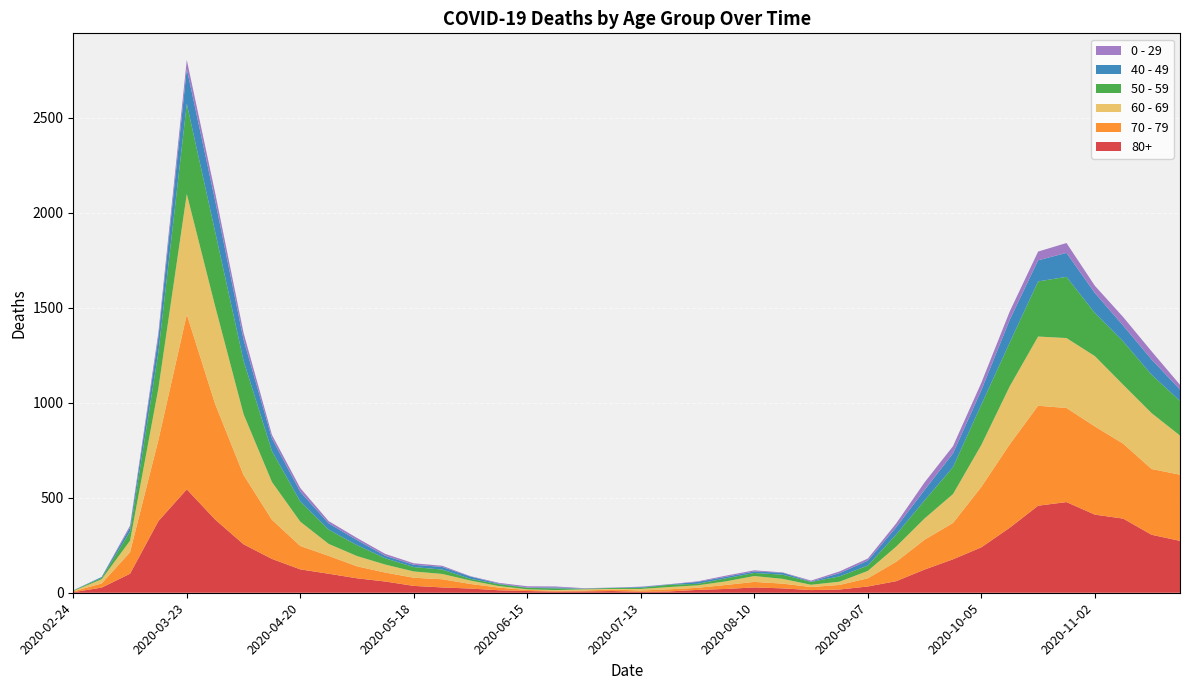

Reading right to left, extract all data points from this chart.

80+: 2020-11-23=273	2020-11-16=305	2020-11-09=390	2020-11-02=411	2020-10-26=477	2020-10-19=458	2020-10-12=342	2020-10-05=239	2020-09-28=176	2020-09-21=122	2020-09-14=61	2020-09-07=33	2020-08-31=17	2020-08-24=14	2020-08-17=23	2020-08-10=28	2020-08-03=20	2020-07-27=15	2020-07-20=7	2020-07-13=5	2020-07-06=9	2020-06-29=7	2020-06-22=6	2020-06-15=9	2020-06-08=13	2020-06-01=22	2020-05-25=28	2020-05-18=36	2020-05-11=59	2020-05-04=76	2020-04-27=100	2020-04-20=123	2020-04-13=178	2020-04-06=255	2020-03-30=385	2020-03-23=544	2020-03-16=377	2020-03-09=100	2020-03-02=27	2020-02-24=3
70 - 79: 2020-11-23=348	2020-11-16=346	2020-11-09=394	2020-11-02=464	2020-10-26=495	2020-10-19=526	2020-10-12=439	2020-10-05=318	2020-09-28=191	2020-09-21=157	2020-09-14=102	2020-09-07=43	2020-08-31=24	2020-08-24=16	2020-08-17=25	2020-08-10=29	2020-08-03=21	2020-07-27=11	2020-07-20=11	2020-07-13=7	2020-07-06=8	2020-06-29=5	2020-06-22=5	2020-06-15=6	2020-06-08=14	2020-06-01=24	2020-05-25=43	2020-05-18=43	2020-05-11=47	2020-05-04=63	2020-04-27=94	2020-04-20=123	2020-04-13=206	2020-04-06=365	2020-03-30=608	2020-03-23=920	2020-03-16=427	2020-03-09=113	2020-03-02=22	2020-02-24=4
60 - 69: 2020-11-23=206	2020-11-16=294	2020-11-09=310	2020-11-02=370	2020-10-26=368	2020-10-19=364	2020-10-12=305	2020-10-05=221	2020-09-28=152	2020-09-21=112	2020-09-14=80	2020-09-07=39	2020-08-31=17	2020-08-24=12	2020-08-17=25	2020-08-10=31	2020-08-03=19	2020-07-27=13	2020-07-20=12	2020-07-13=8	2020-07-06=3	2020-06-29=6	2020-06-22=3	2020-06-15=3	2020-06-08=8	2020-06-01=18	2020-05-25=28	2020-05-18=33	2020-05-11=42	2020-05-04=54	2020-04-27=63	2020-04-20=128	2020-04-13=199	2020-04-06=320	2020-03-30=514	2020-03-23=634	2020-03-16=272	2020-03-09=61	2020-03-02=22	2020-02-24=2
50 - 59: 2020-11-23=182	2020-11-16=202	2020-11-09=228	2020-11-02=227	2020-10-26=322	2020-10-19=290	2020-10-12=230	2020-10-05=212	2020-09-28=142	2020-09-21=95	2020-09-14=64	2020-09-07=28	2020-08-31=28	2020-08-24=15	2020-08-17=22	2020-08-10=16	2020-08-03=16	2020-07-27=8	2020-07-20=12	2020-07-13=6	2020-07-06=5	2020-06-29=3	2020-06-22=9	2020-06-15=8	2020-06-08=10	2020-06-01=9	2020-05-25=23	2020-05-18=23	2020-05-11=33	2020-05-04=57	2020-04-27=75	2020-04-20=106	2020-04-13=163	2020-04-06=281	2020-03-30=392	2020-03-23=475	2020-03-16=190	2020-03-09=48	2020-03-02=7	2020-02-24=3
40 - 49: 2020-11-23=60	2020-11-16=80	2020-11-09=83	2020-11-02=105	2020-10-26=126	2020-10-19=111	2020-10-12=120	2020-10-05=76	2020-09-28=72	2020-09-21=55	2020-09-14=38	2020-09-07=26	2020-08-31=17	2020-08-24=2	2020-08-17=10	2020-08-10=8	2020-08-03=8	2020-07-27=10	2020-07-20=2	2020-07-13=4	2020-07-06=1	2020-06-29=1	2020-06-22=5	2020-06-15=2	2020-06-08=3	2020-06-01=12	2020-05-25=14	2020-05-18=12	2020-05-11=13	2020-05-04=27	2020-04-27=33	2020-04-20=51	2020-04-13=66	2020-04-06=111	2020-03-30=163	2020-03-23=183	2020-03-16=79	2020-03-09=21	2020-03-02=5	2020-02-24=0
0 - 29: 2020-11-23=25	2020-11-16=43	2020-11-09=45	2020-11-02=38	2020-10-26=52	2020-10-19=46	2020-10-12=44	2020-10-05=39	2020-09-28=38	2020-09-21=40	2020-09-14=20	2020-09-07=11	2020-08-31=9	2020-08-24=5	2020-08-17=2	2020-08-10=6	2020-08-03=6	2020-07-27=3	2020-07-20=1	2020-07-13=2	2020-07-06=1	2020-06-29=2	2020-06-22=5	2020-06-15=6	2020-06-08=4	2020-06-01=2	2020-05-25=6	2020-05-18=8	2020-05-11=10	2020-05-04=11	2020-04-27=12	2020-04-20=20	2020-04-13=19	2020-04-06=36	2020-03-30=42	2020-03-23=47	2020-03-16=25	2020-03-09=10	2020-03-02=0	2020-02-24=1